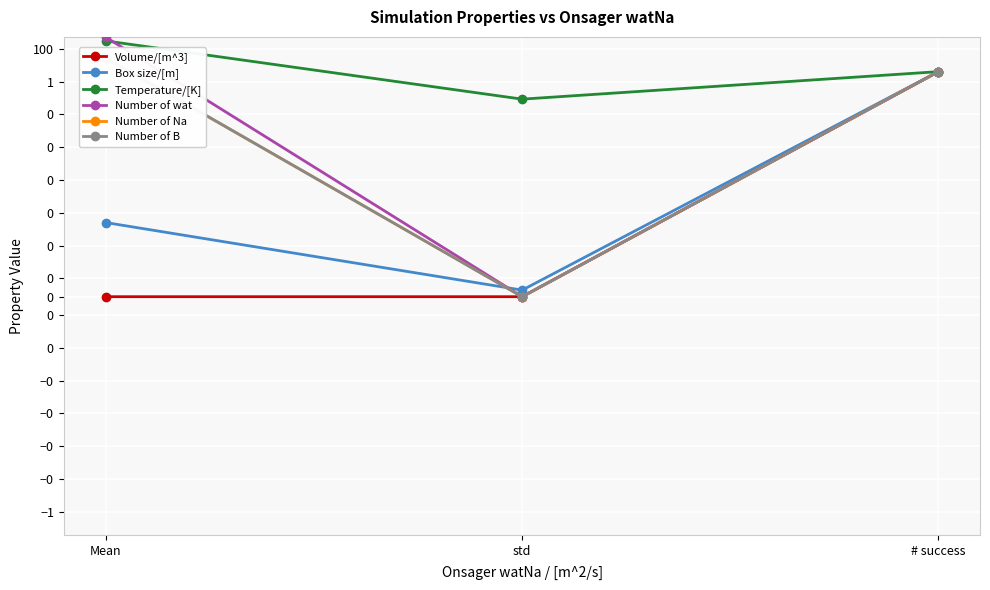

What is the total value across all series at # success?

24.0